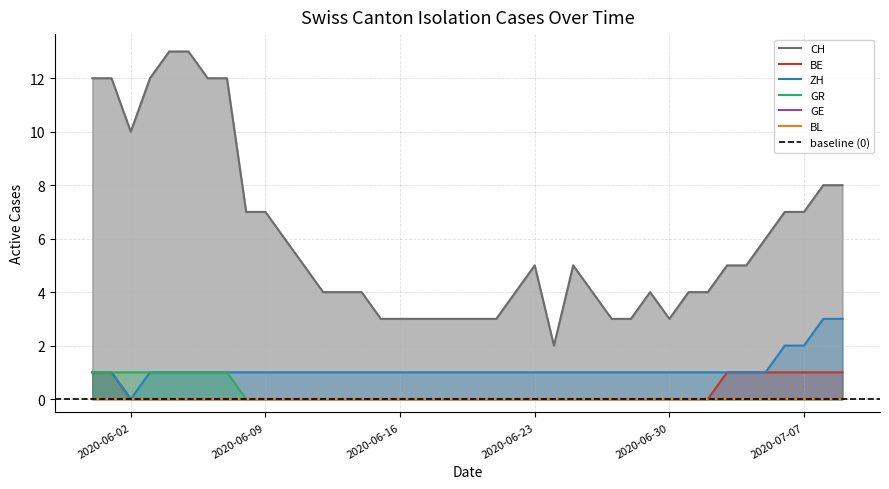

True or false: GR has more than 0 interior local peaks.

False